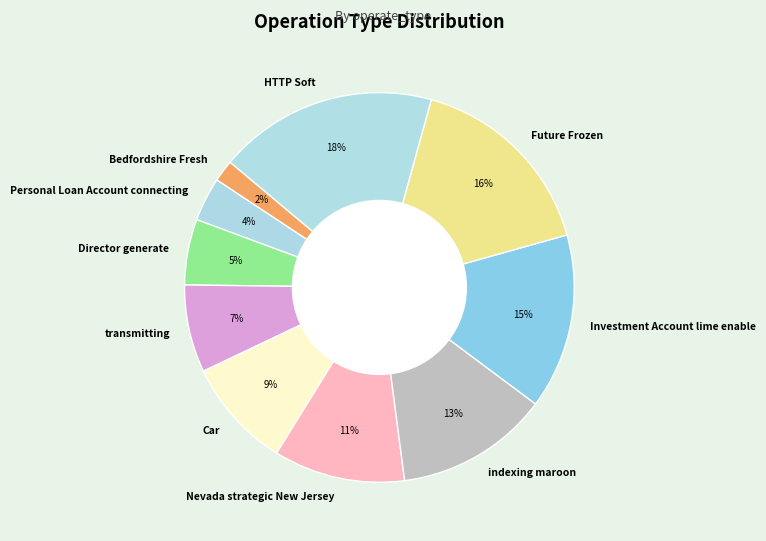

What is the ratio of the value at Nevada strategic New Jersey to the value at Future Frozen?

0.7